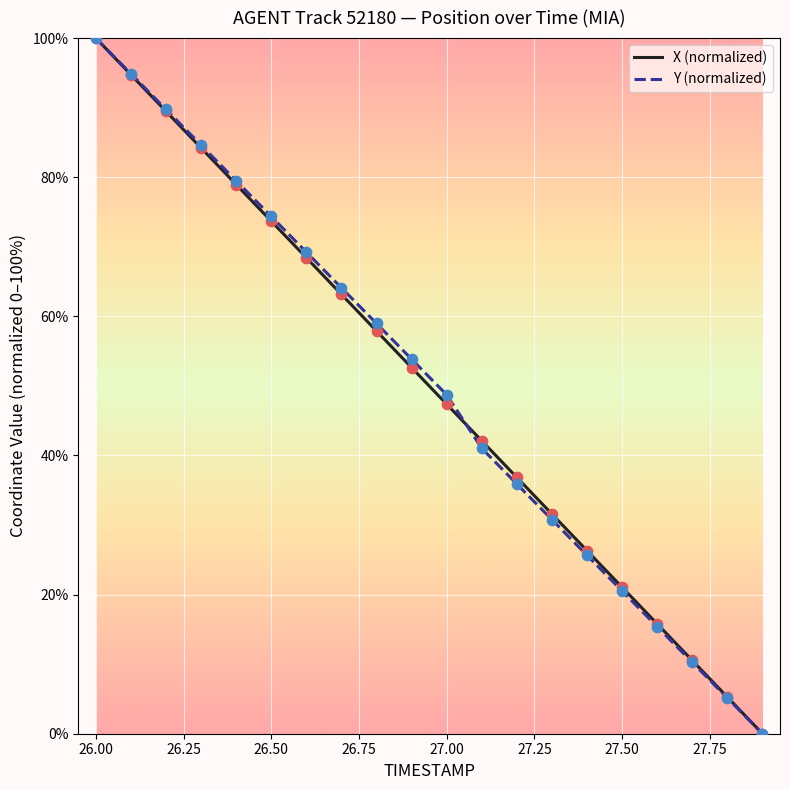

What is the highest value of the X (normalized) series?

100.0